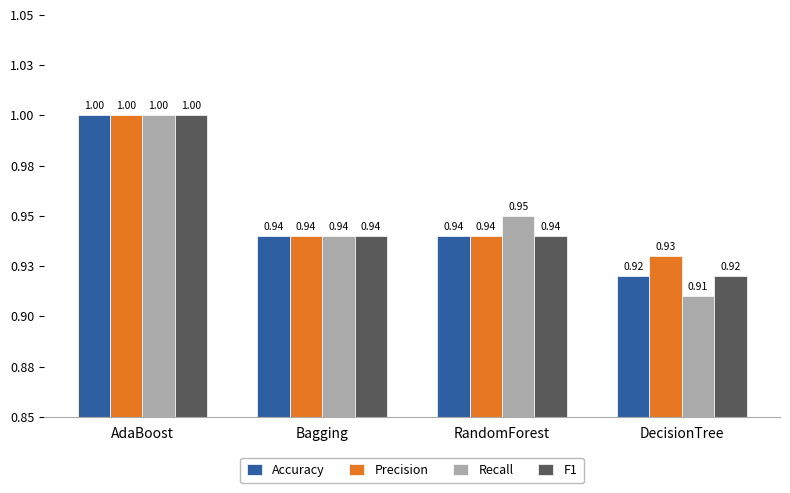

Are the bars horizontal?

No